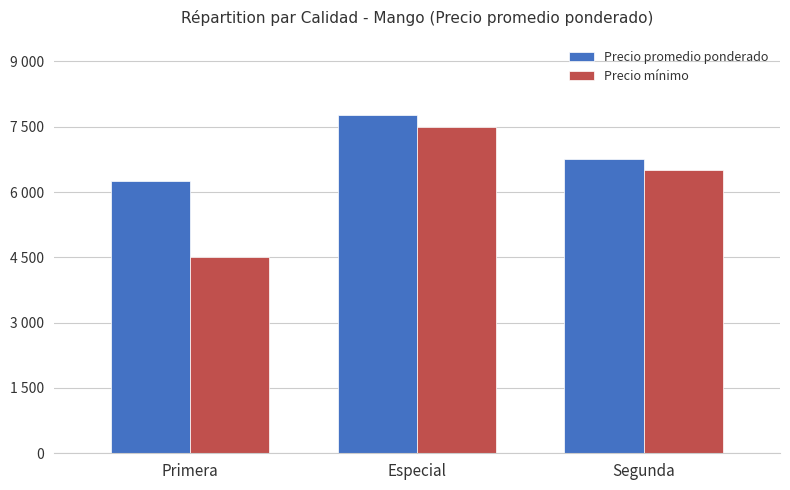

At which category is the sum across all series the highest?

Especial